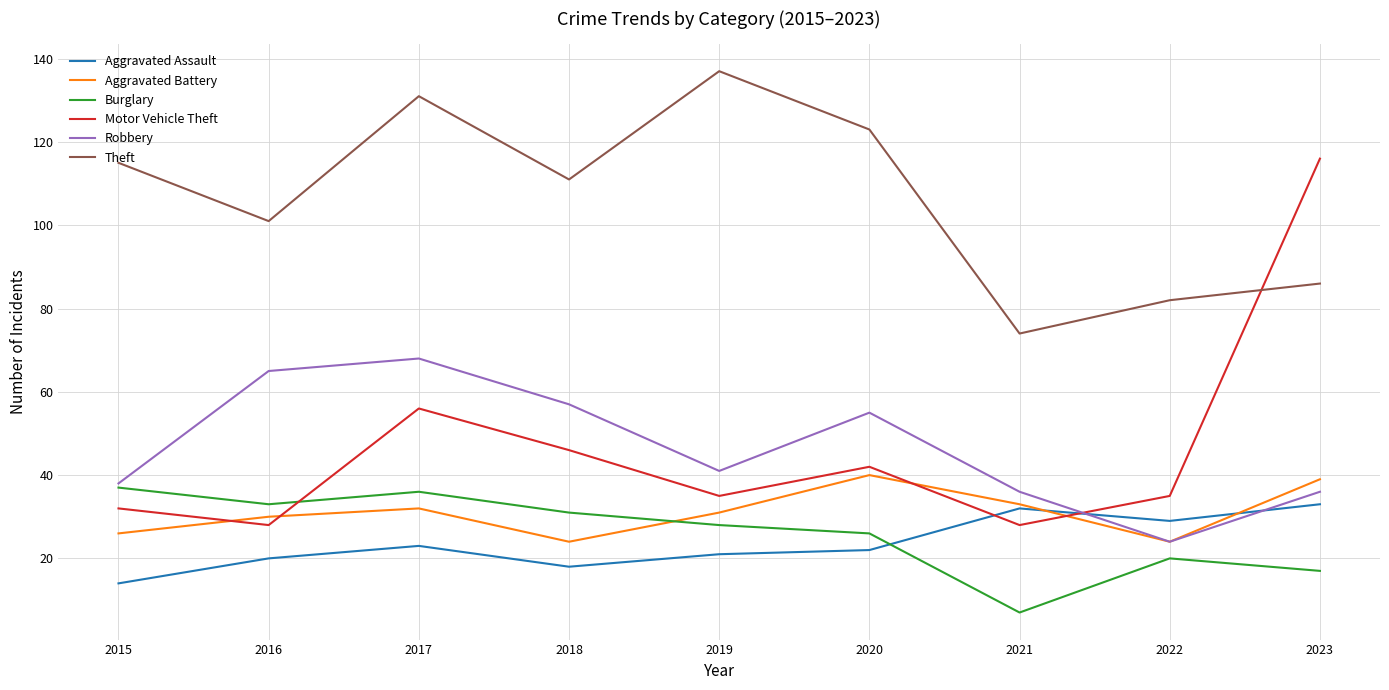

What is the average value of the Aggravated Battery series?

31